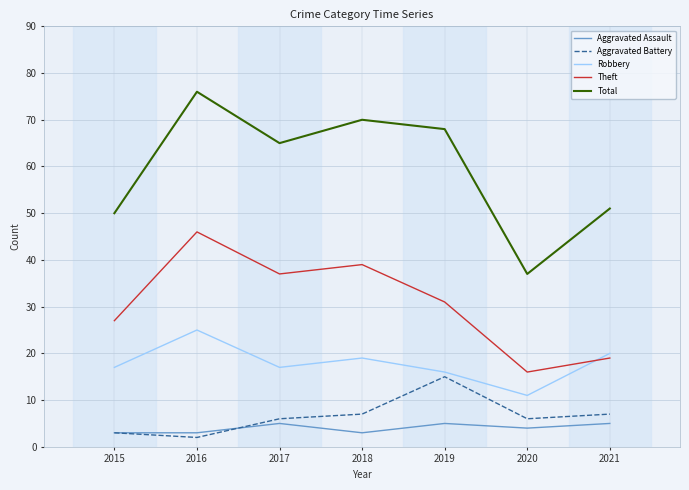

True or false: Robbery and Aggravated Battery intersect in this chart.

False